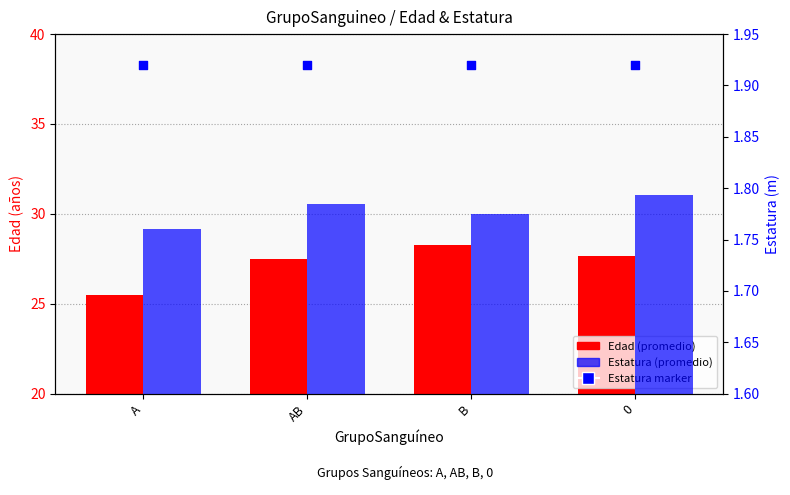

Which series has the largest total across all categories?

Edad